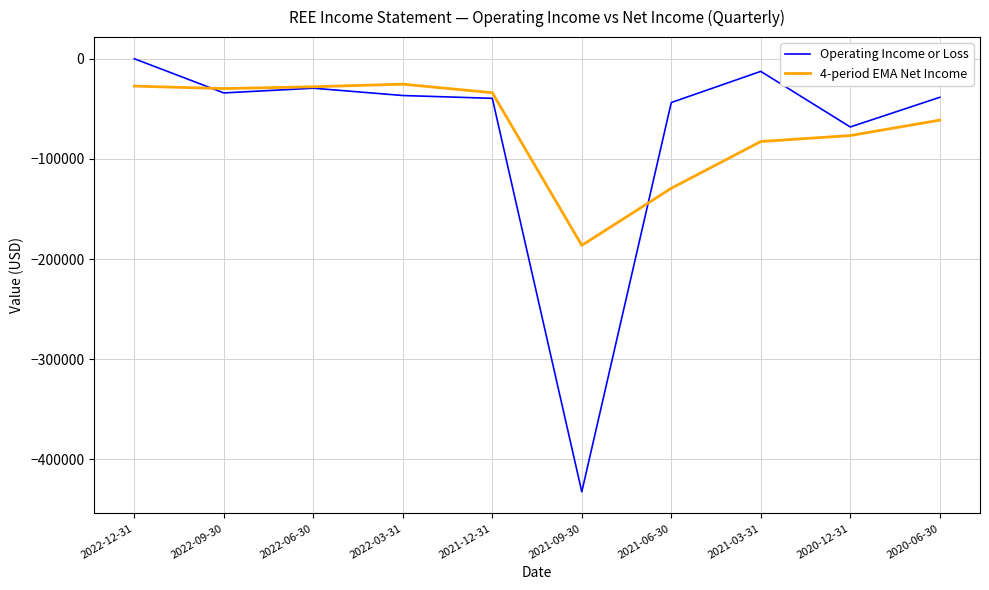

What is the total value across all series at 2022-03-31?

-62068.8